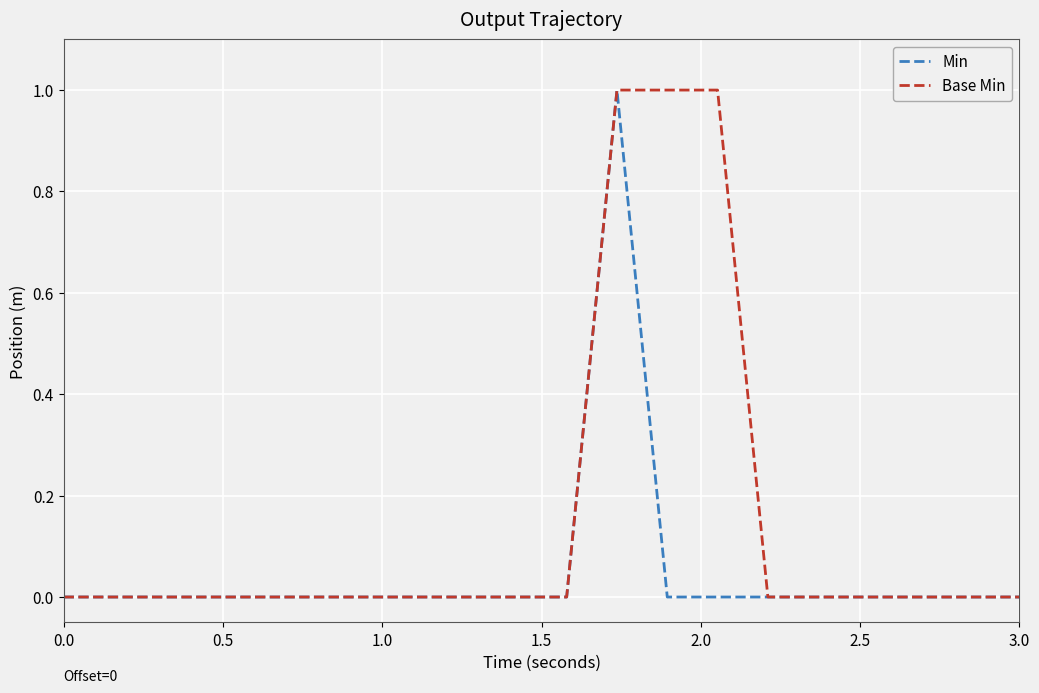

Does the chart display data point markers on the line(s)?

No